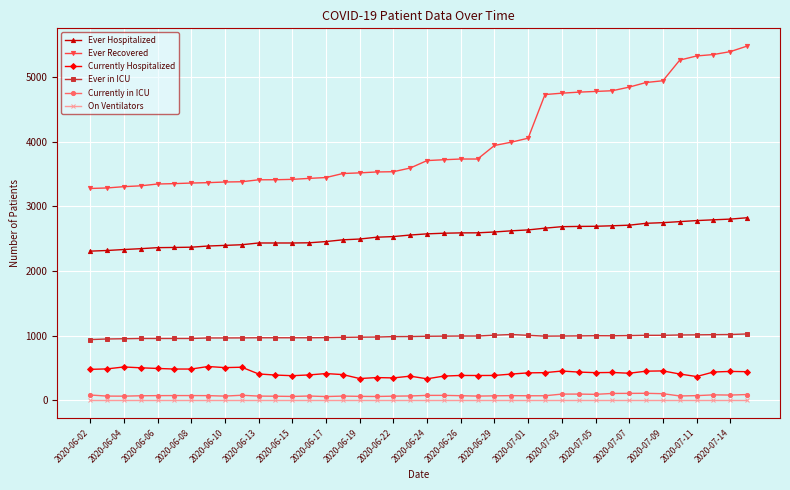

Which series has the largest total across all categories?

Ever Recovered